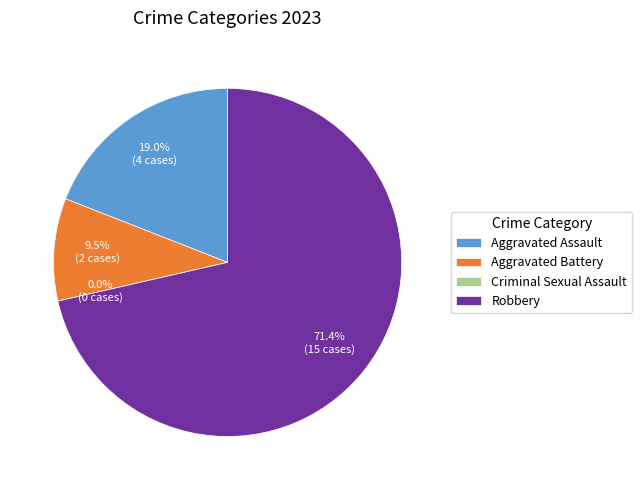

Which category has the smallest portion of the pie?

Criminal Sexual Assault